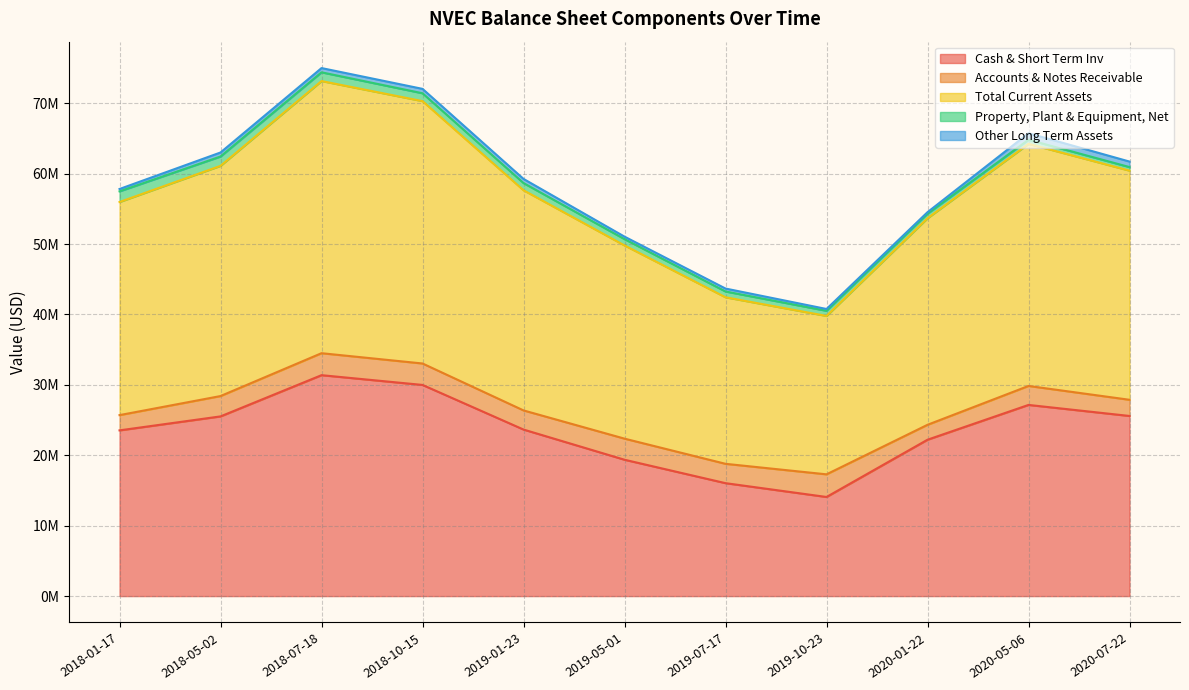

Between 2019-05-01 and 2019-07-17, which series saw the biggest shift?

Total Current Assets